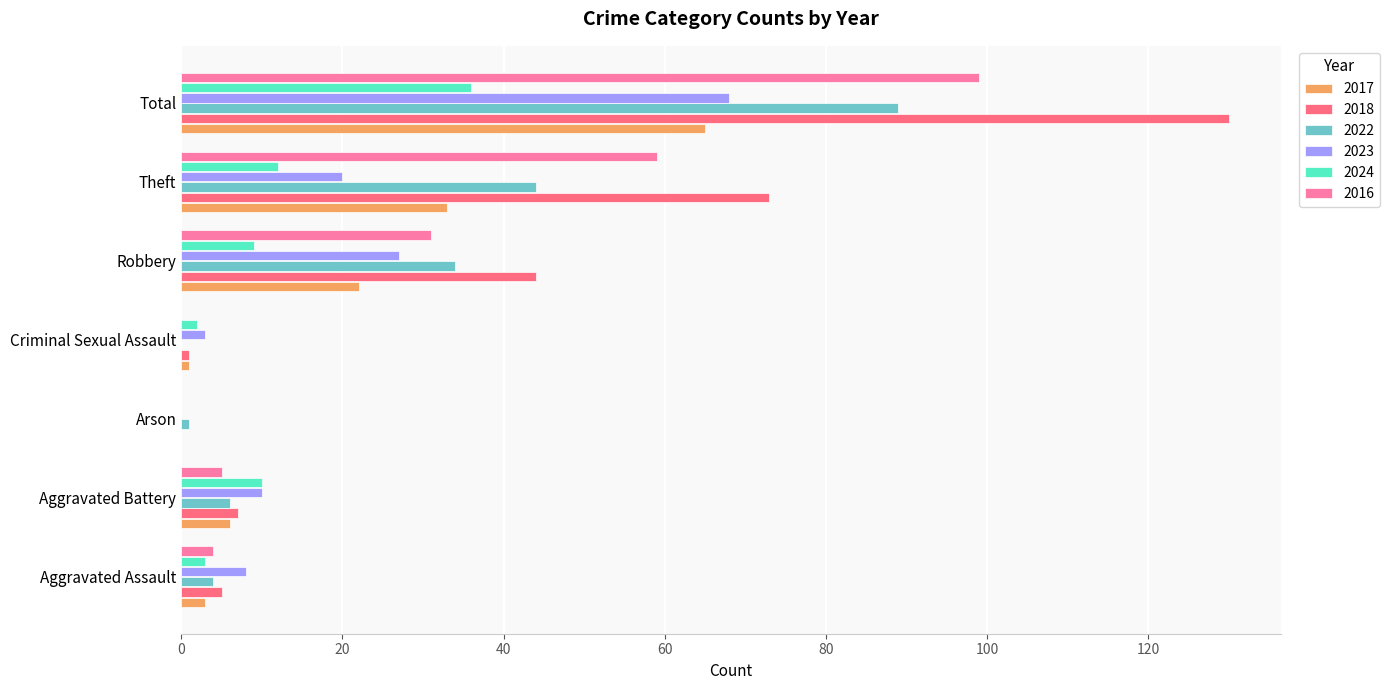

What value does the 2016 series have at Aggravated Battery?

5